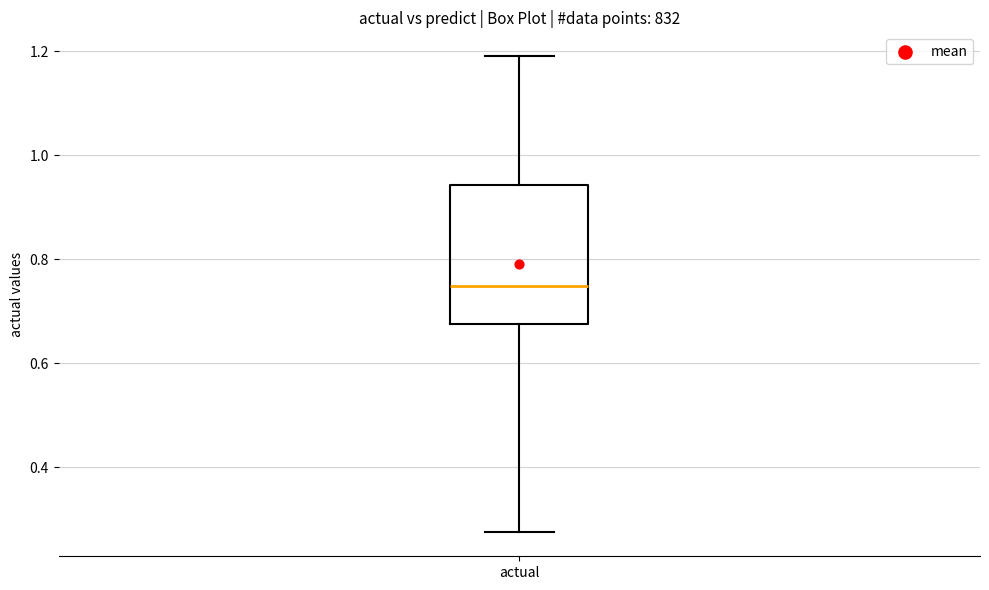

Read this box plot against the y-axis: the position of the median line, the range covered by the box, and the ends of both whiskers. The values are not printed on the chart, so give them approximately, as read against the axis.

median 0.74, box 0.68 to 0.94, whiskers 0.28 to 1.20